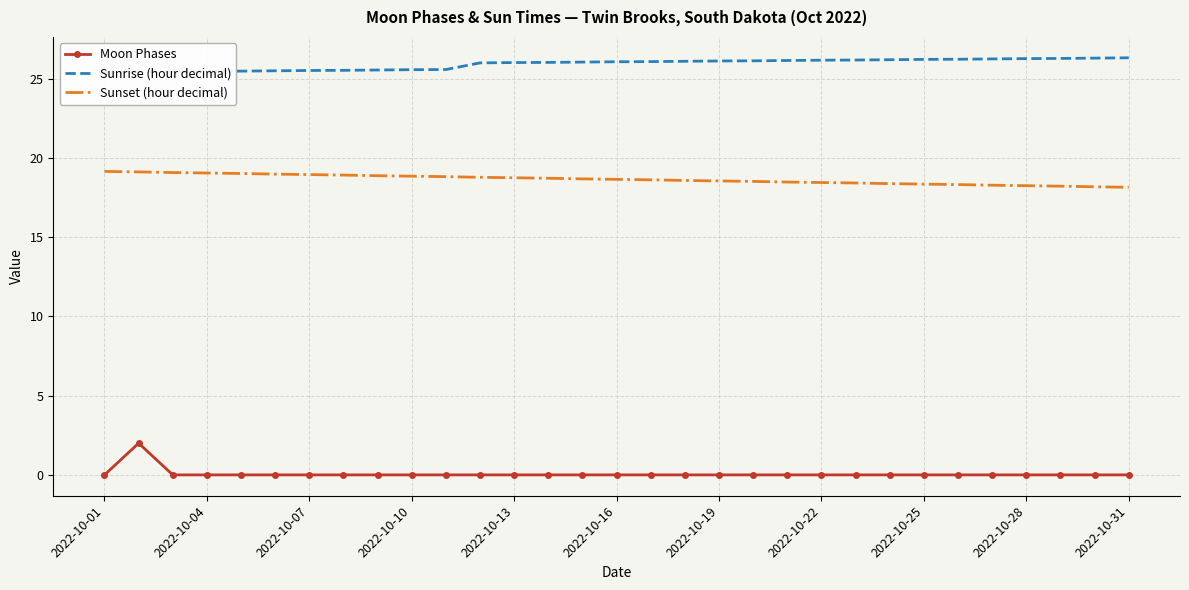

How many lines are shown in the chart?

3